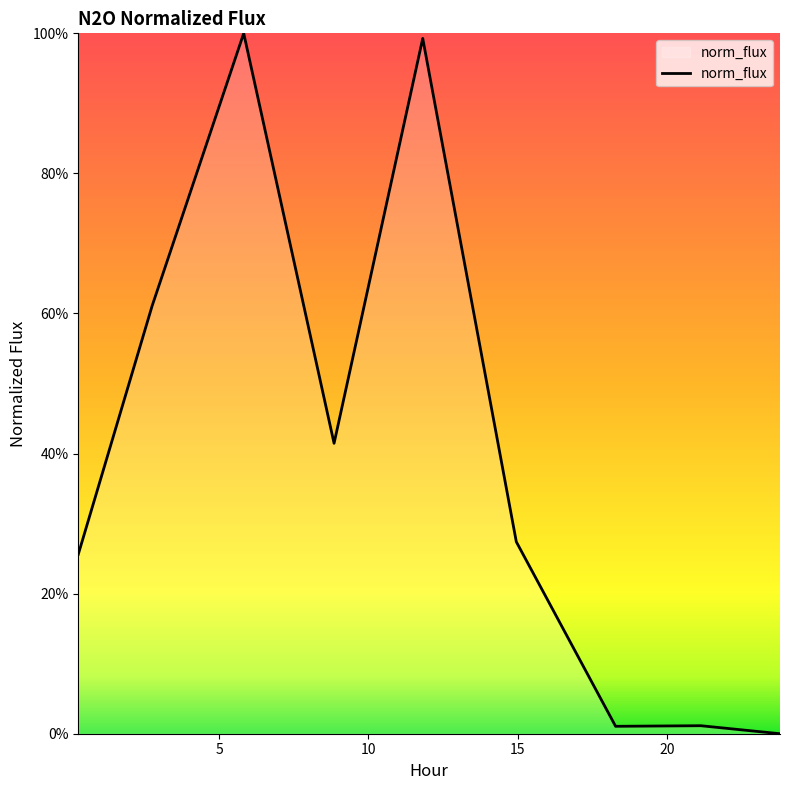

Does the chart display data point markers on the line(s)?

No